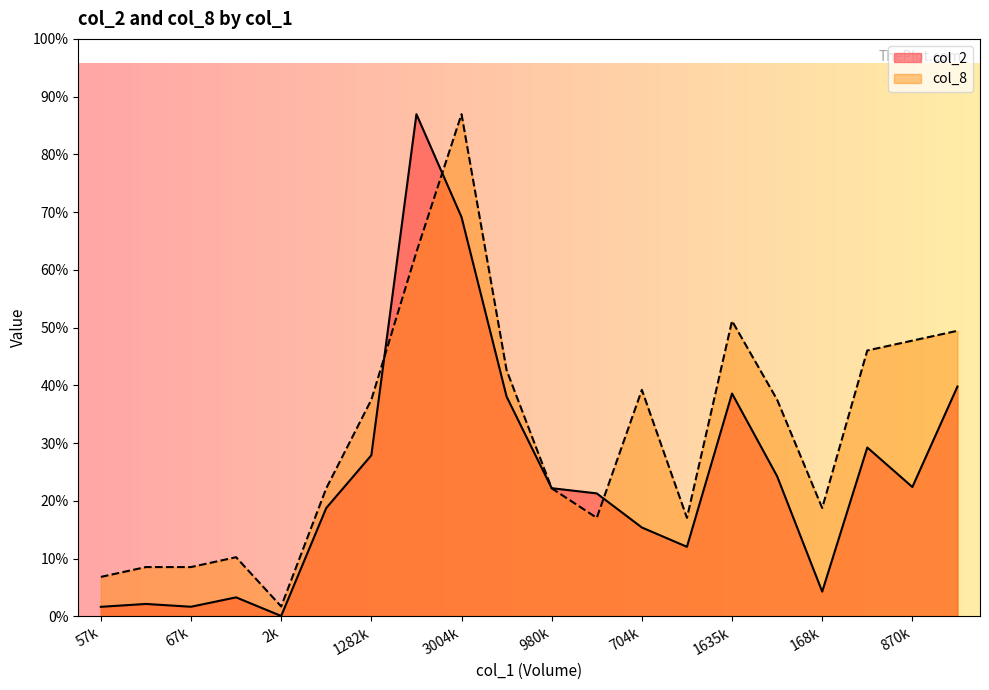

List the series in order of their peak value, highest first.

col_2, col_8